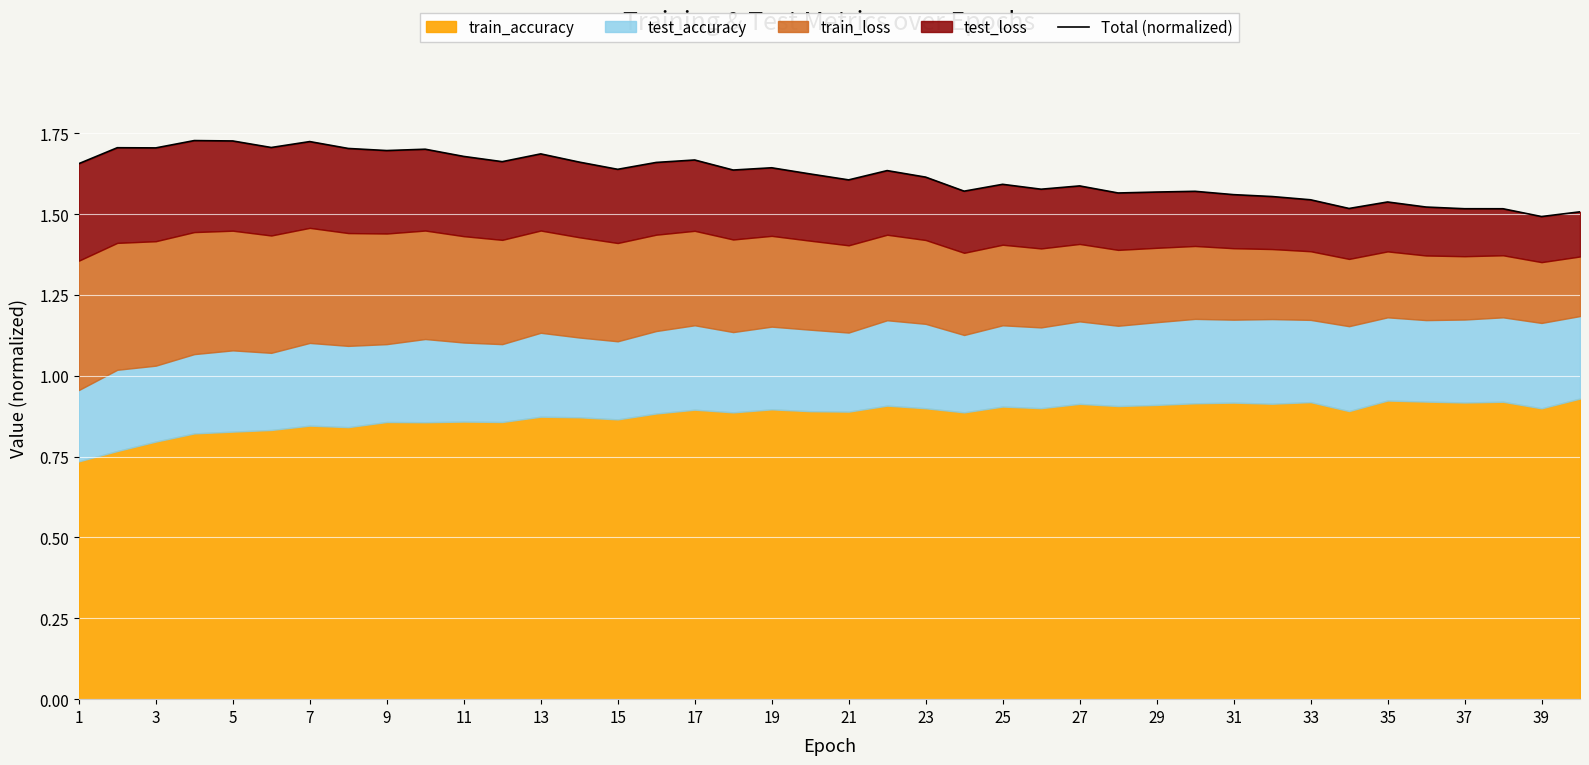

Is it true that the value at 9 is 1.7?

True